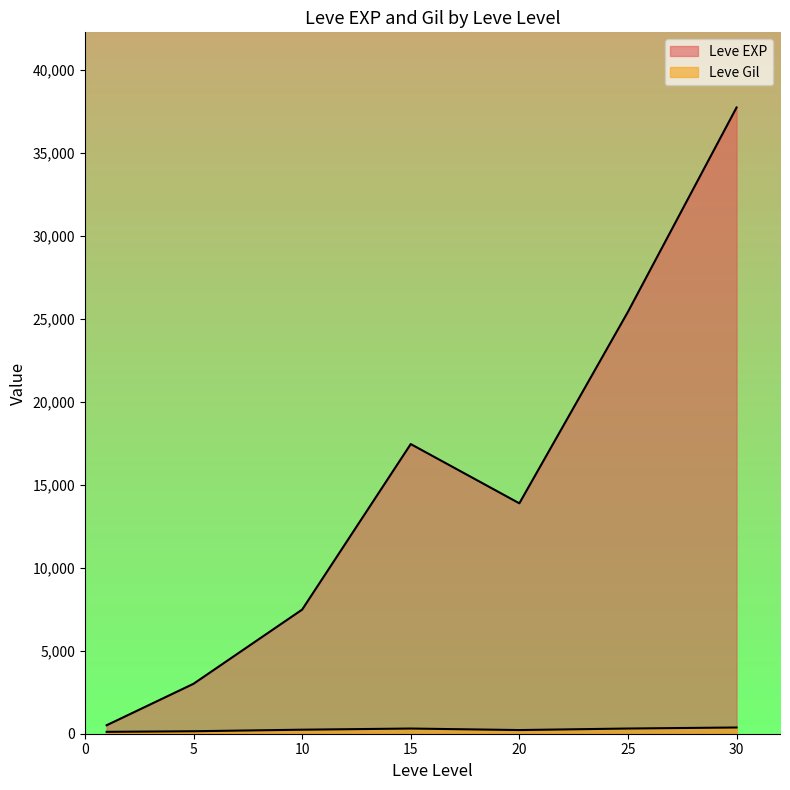

Which series has the largest range (max minus min)?

Leve EXP